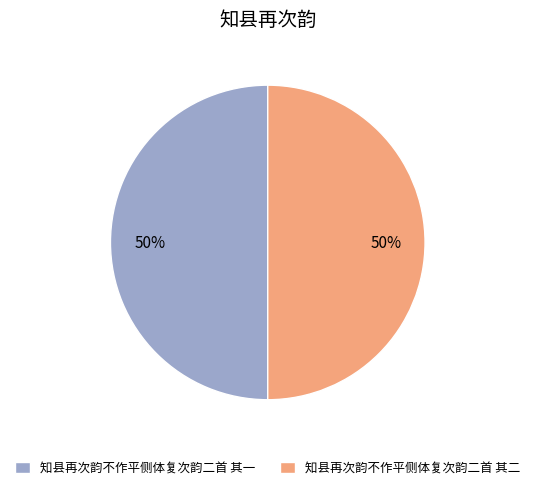

Is it true that 知县再次韵不作平侧体复次韵二首 其一 is 60% of the pie?

False